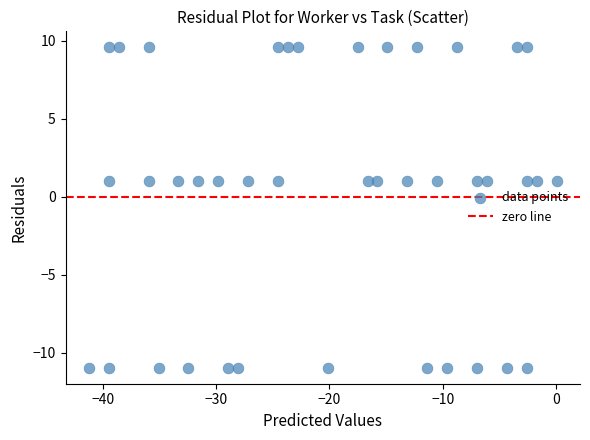

What is the range of X values (max minus min)?

41.3